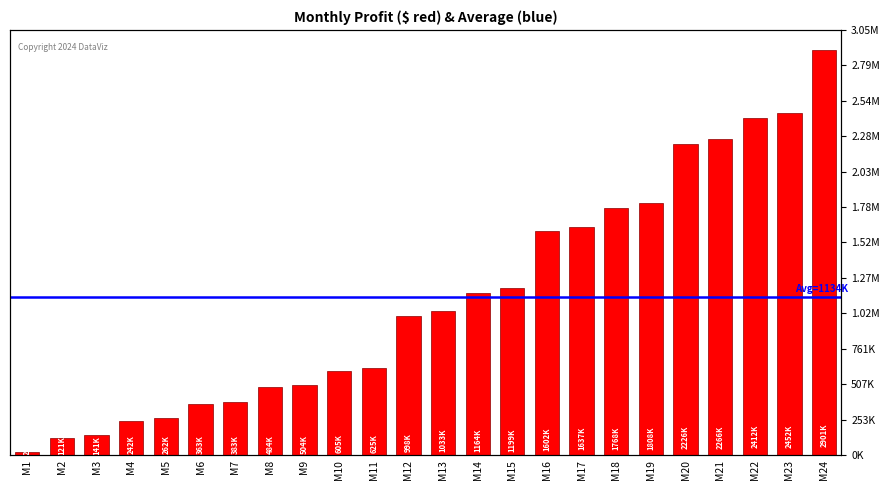

The chart shows a value of 1601900 at M16. True or false?

True